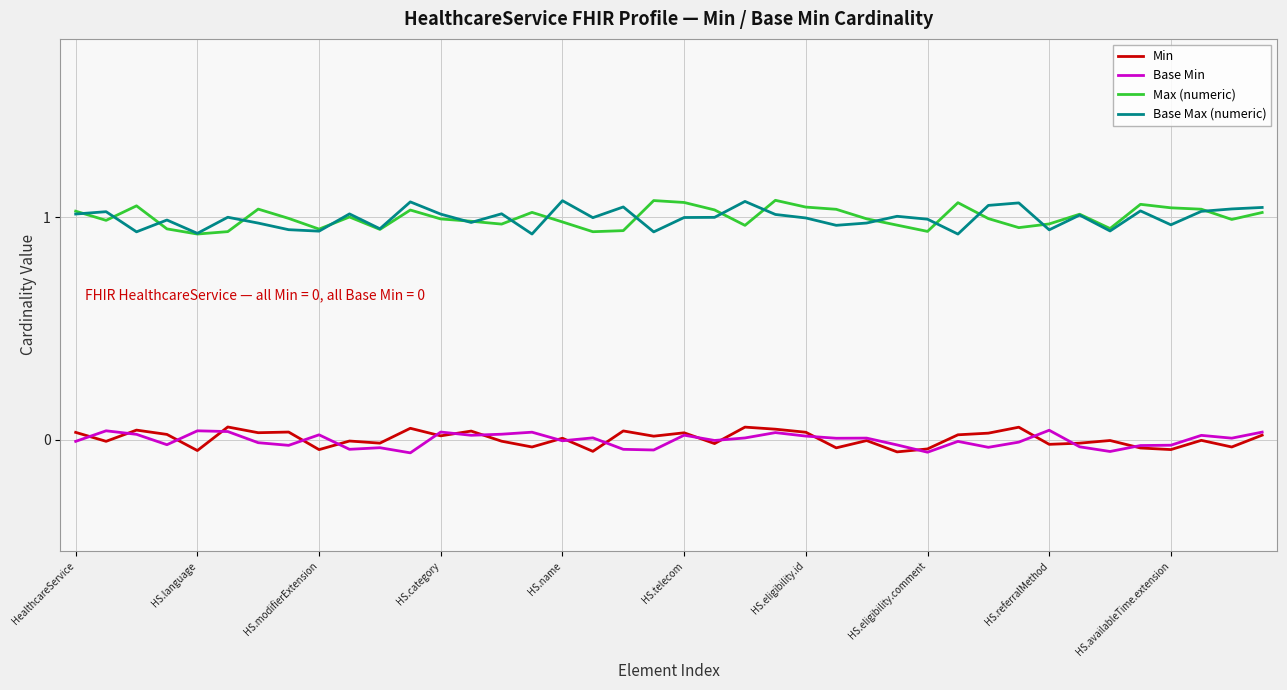

True or false: Min and Max (numeric) intersect in this chart.

False